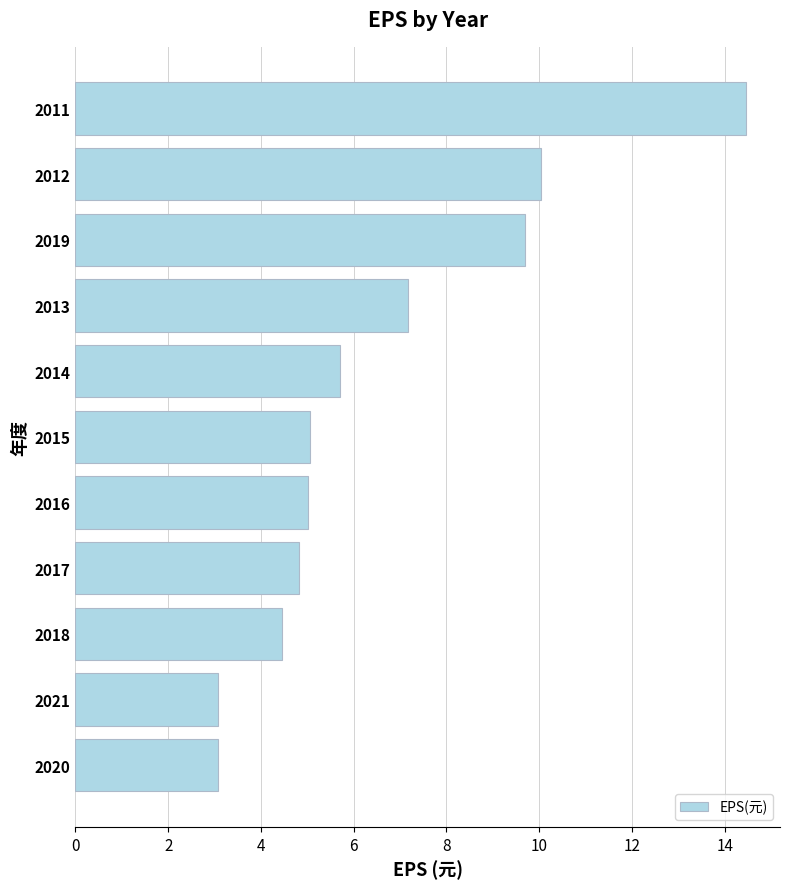

What is the smallest value displayed?

3.1